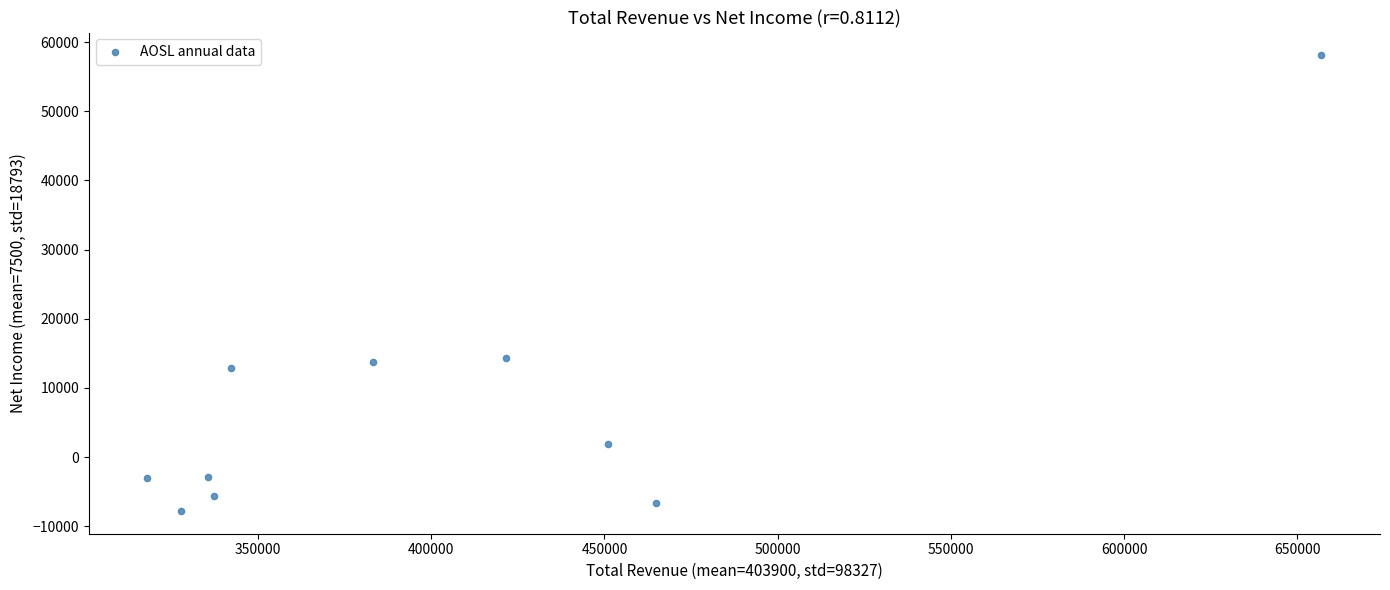

What is the range of Y values (max minus min)?

65900